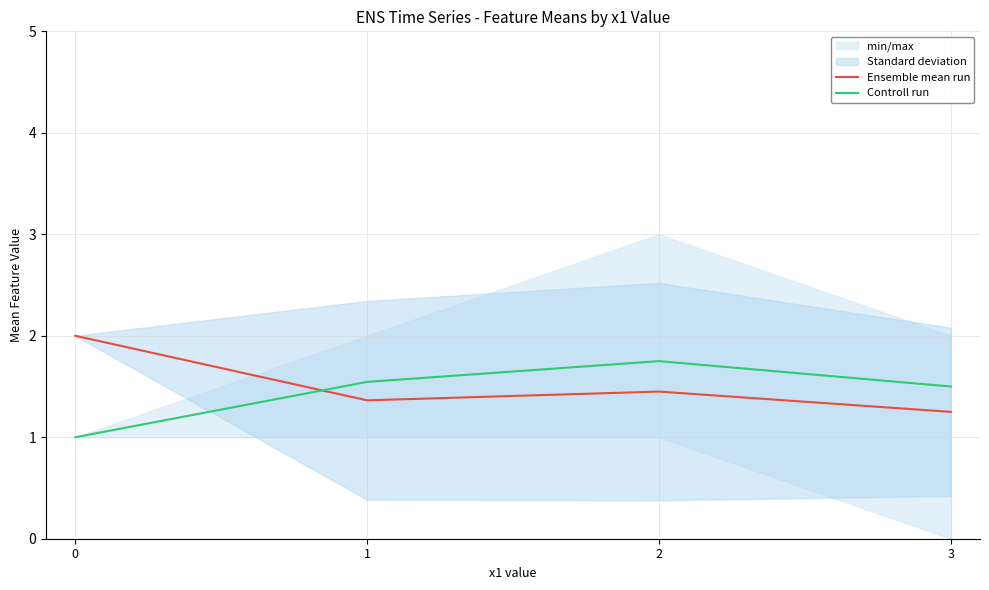

Which series ends up on top after the final intersection of Ensemble mean run and Controll run?

Controll run